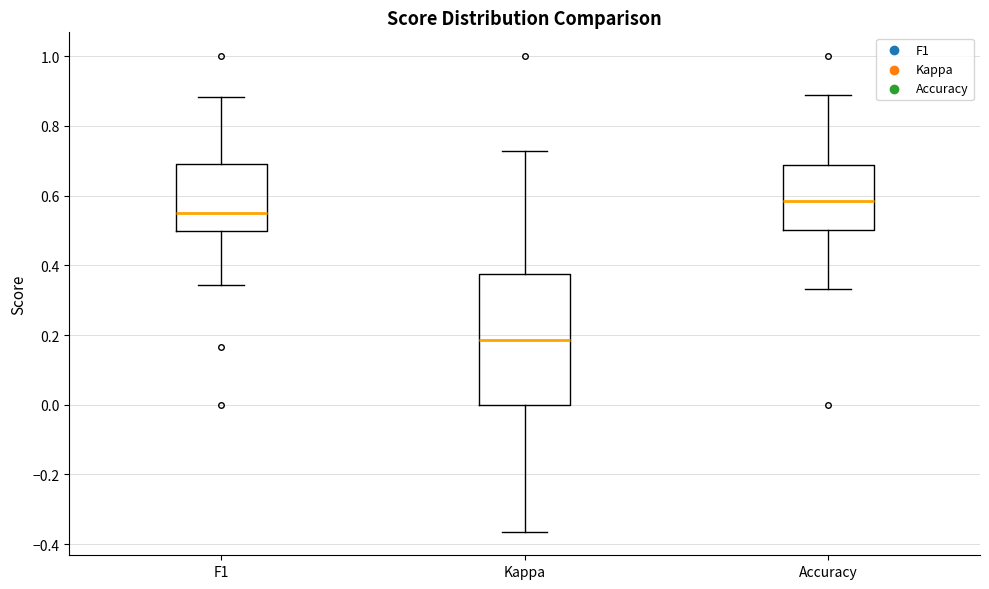

Reading left to right, read every box against the y-axis: the position of its median line, the range the box covers, and the ends of its whiskers. The values are not printed on the chart, so give them approximately, as read against the axis.

F1: median 0.54, box 0.50 to 0.70, whiskers 0.34 to 0.88
Kappa: median 0.18, box 0.00 to 0.38, whiskers -0.36 to 0.72
Accuracy: median 0.58, box 0.50 to 0.68, whiskers 0.34 to 0.88